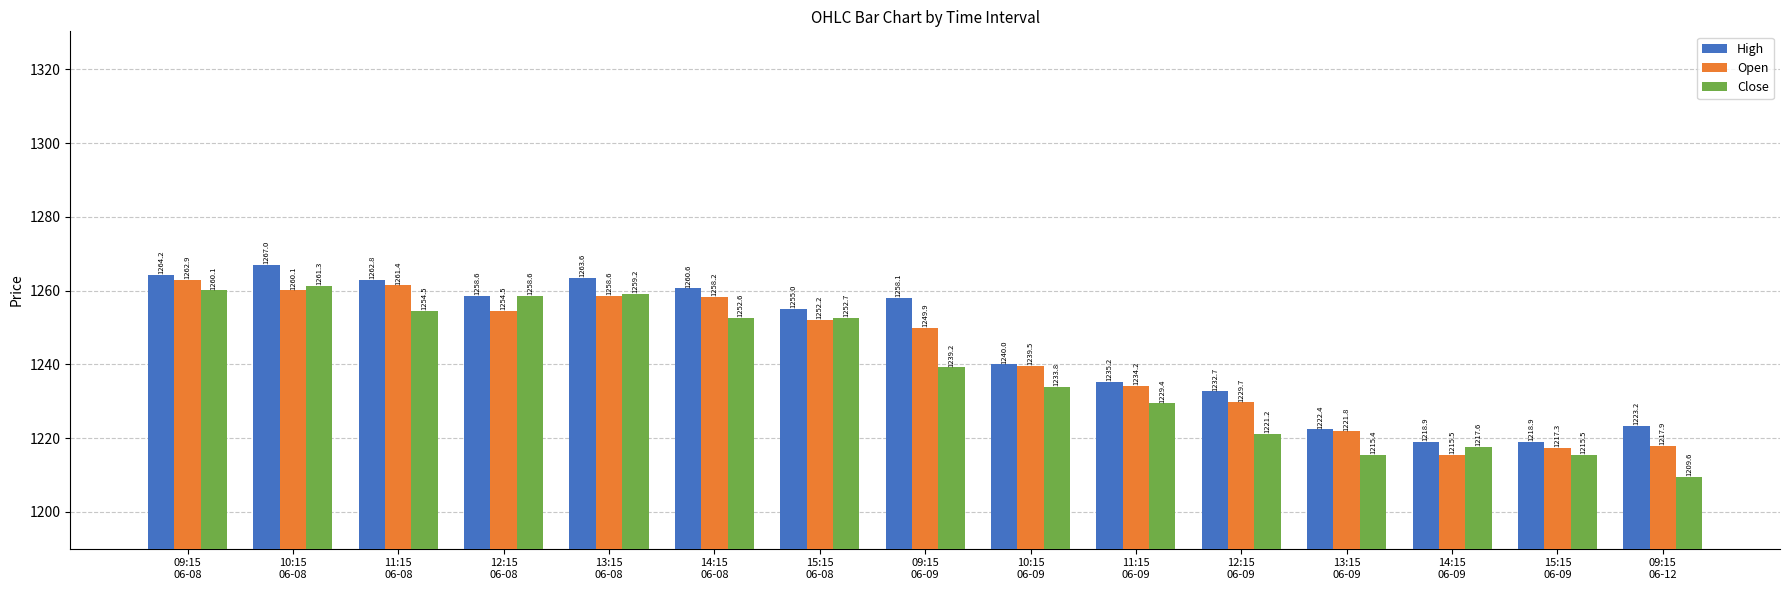

Between 14:15
06-08 and 10:15
06-09, which series saw the biggest shift?

High